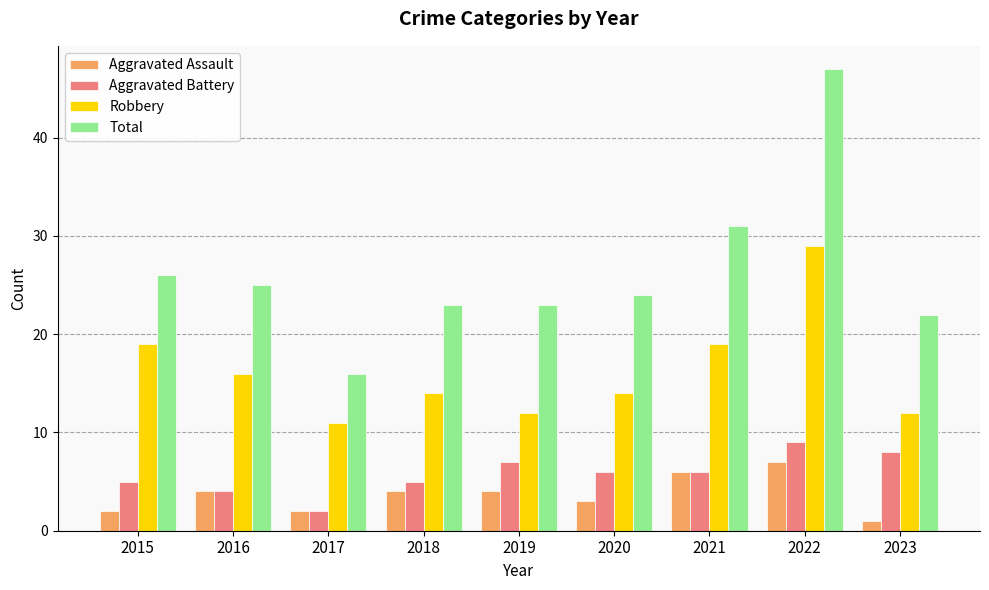

What is the difference between the Total values at 2020 and 2015?

2